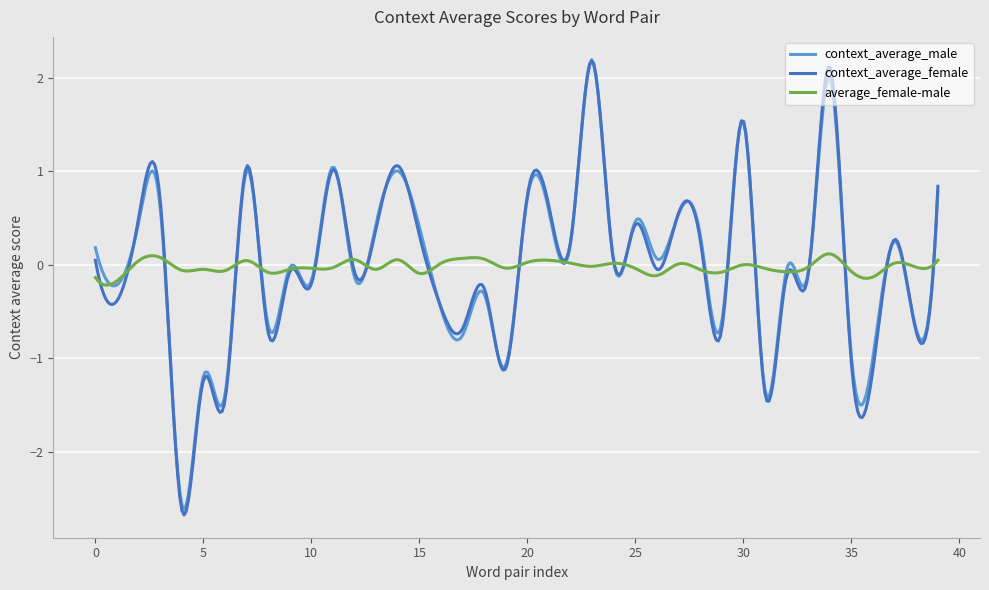

Does the chart display data point markers on the line(s)?

No